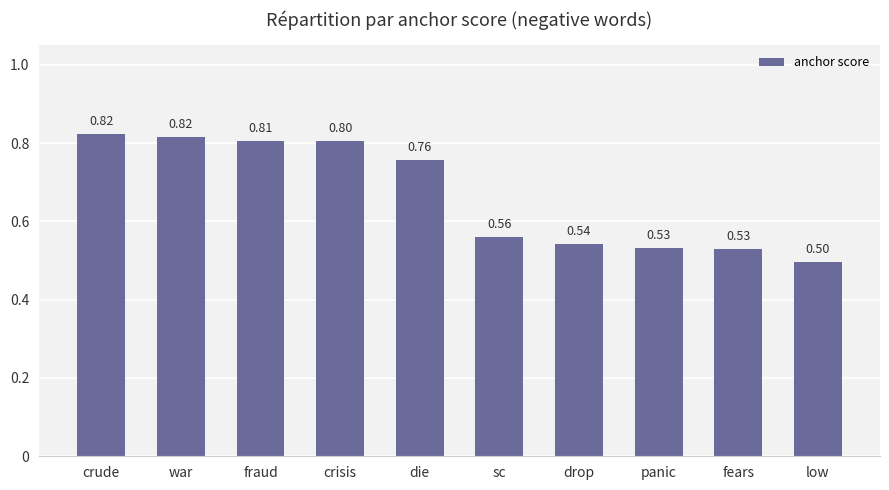

The value at fraud is 0.2. True or false?

False